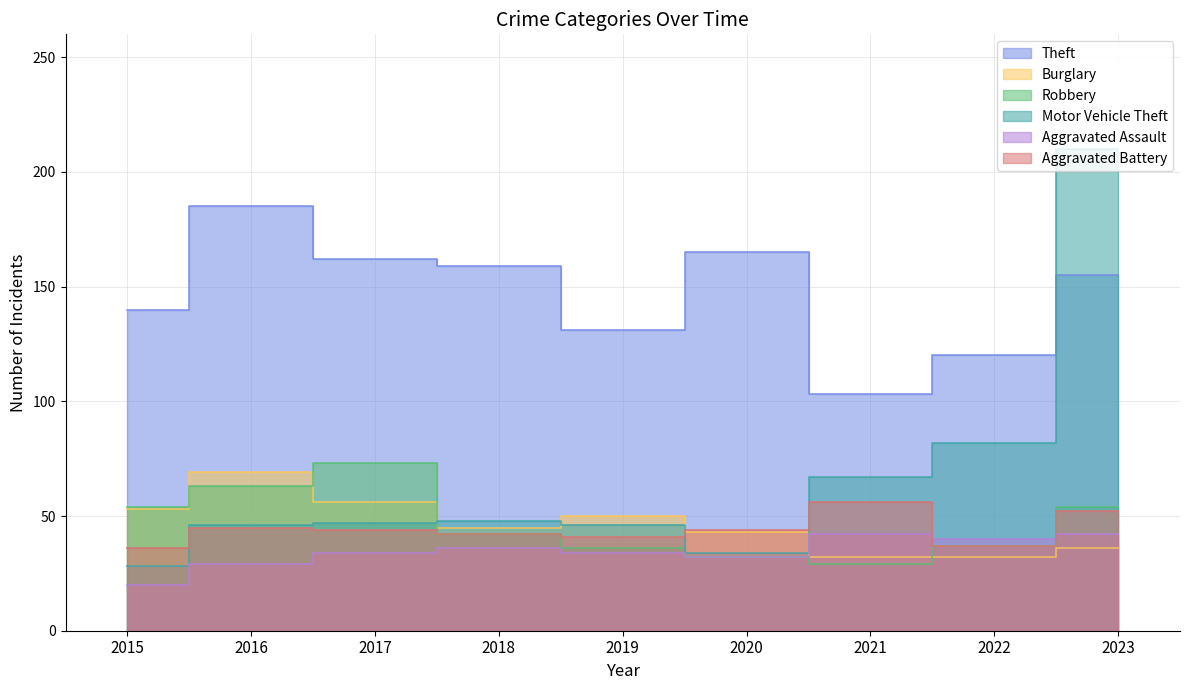

Is it true that Robbery equals 14 at 2020?

False